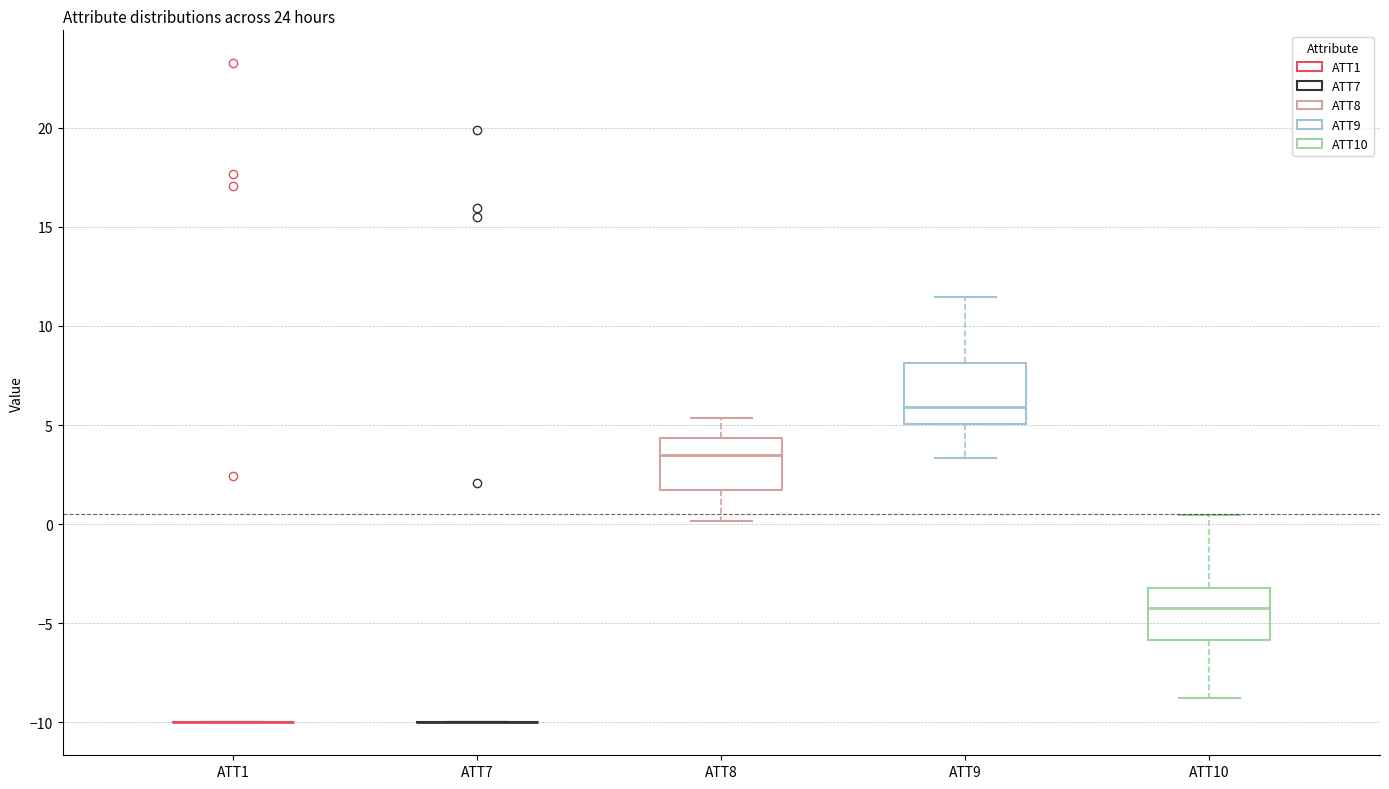

Reading left to right, transcribe this box plot: for each box, give where its median line is, the range the box spans, and where its two whiskers end, as read against the y-axis. The values are not printed on the chart, so give them approximately, as read against the axis.

ATT1: box collapsed to a line at -10.0, whiskers -10.0 to -10.0
ATT7: box collapsed to a line at -10.0, whiskers -10.0 to -10.0
ATT8: median 3.5, box 1.5 to 4.5, whiskers 0.0 to 5.5
ATT9: median 6.0, box 5.0 to 8.0, whiskers 3.5 to 11.5
ATT10: median -4.0, box -6.0 to -3.0, whiskers -9.0 to 0.5